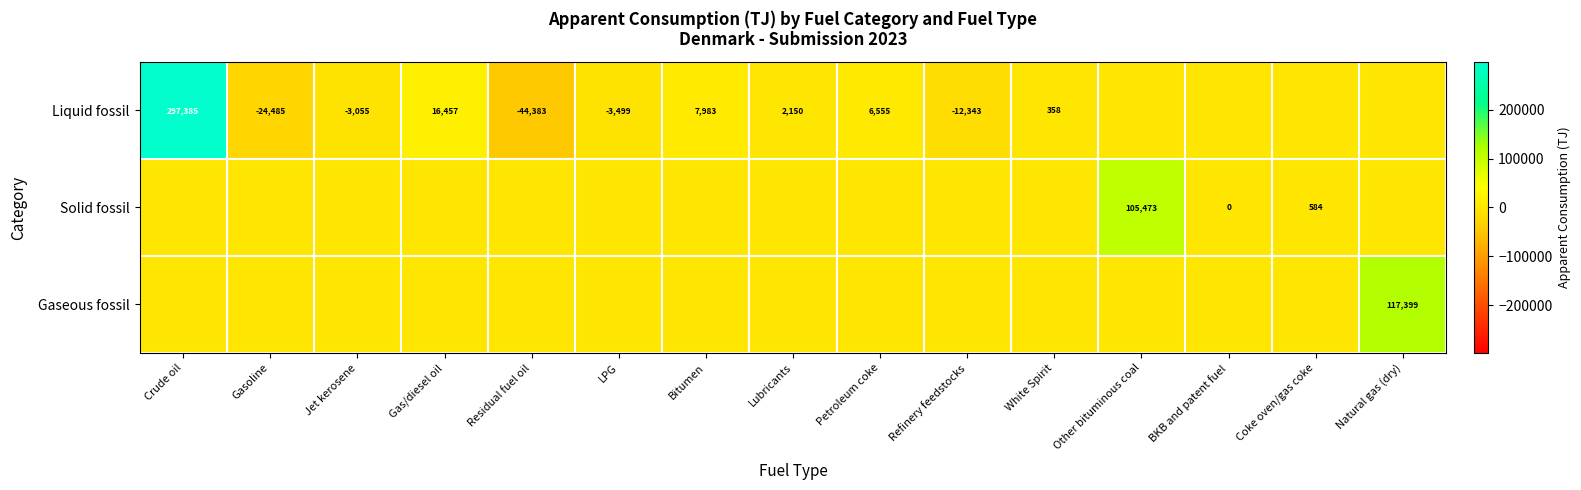

The value of Solid fossil at Other bituminous coal is 105473. True or false?

True